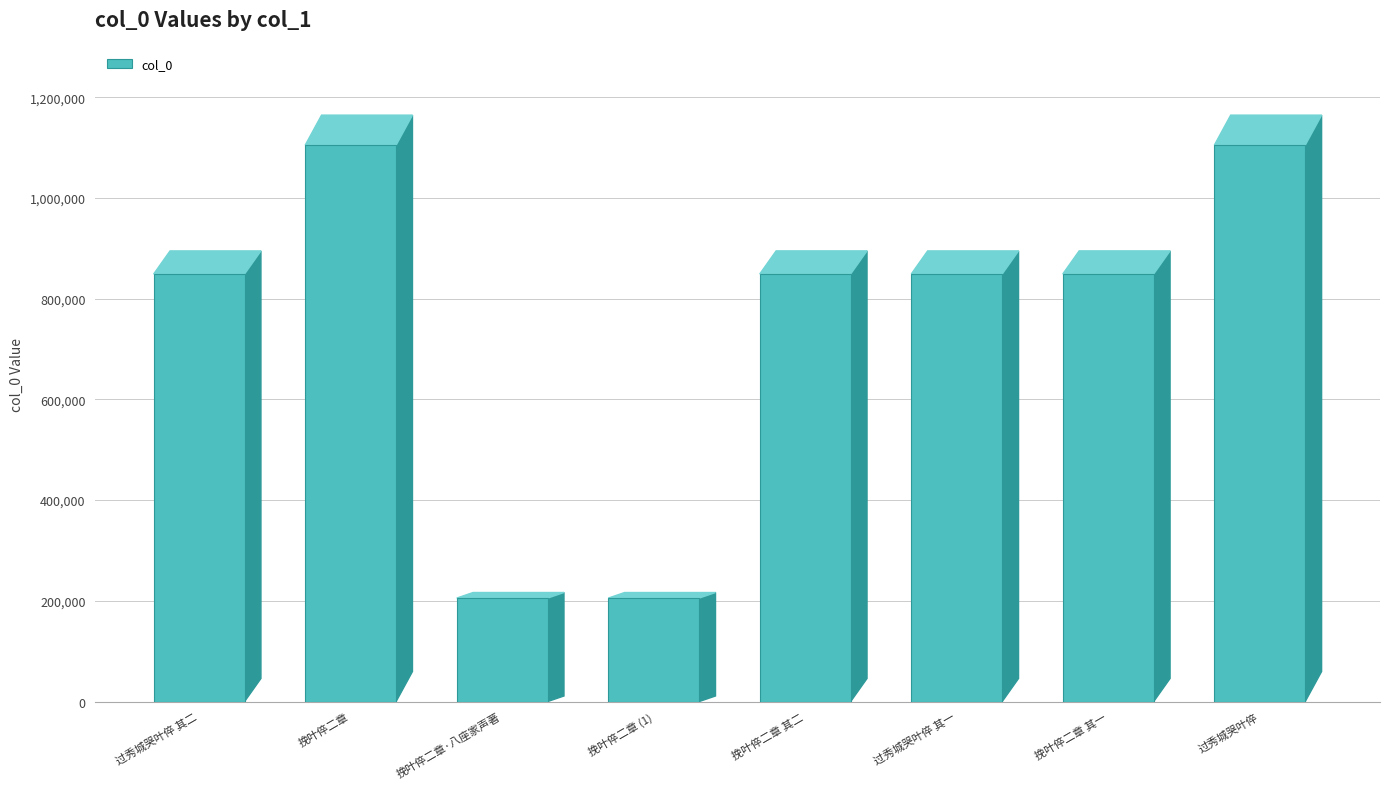

How many series are shown in this chart?

1